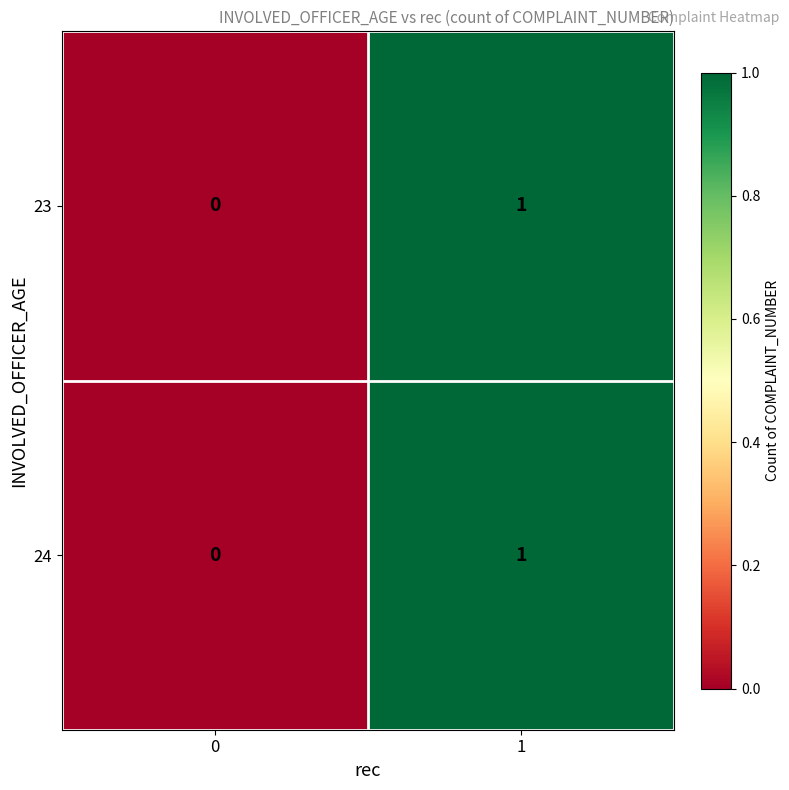

True or false: 23 has a value of 0 at 1.

False